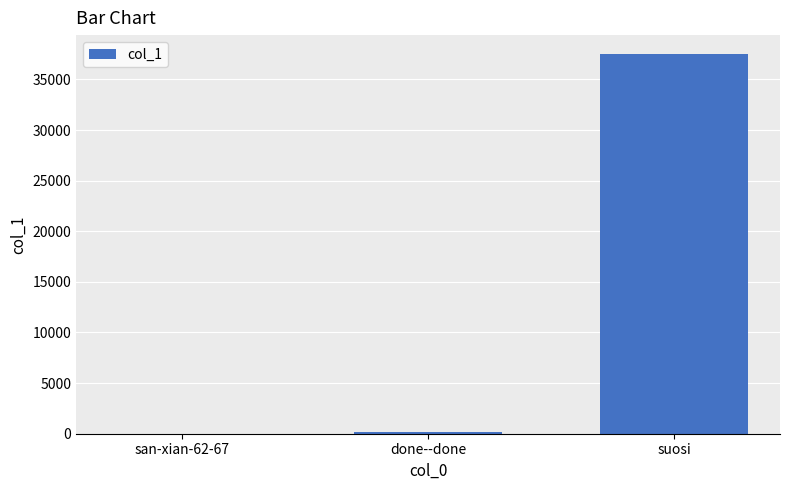

Is it true that the value at san-xian-62-67 is -14294?

False